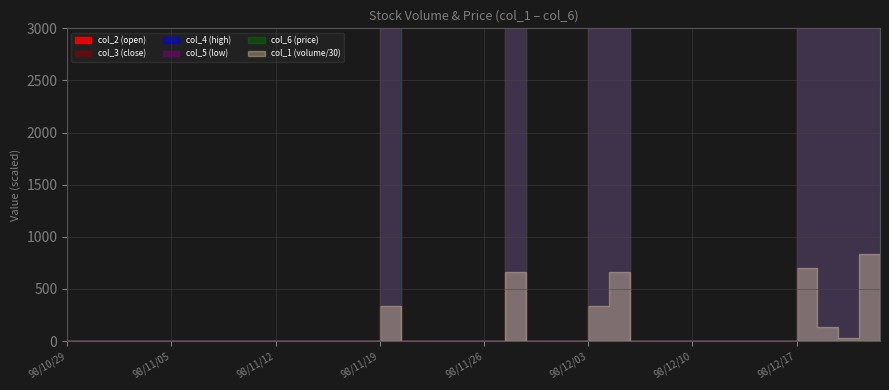

At which label is col_4 closest to 1?

98/12/18